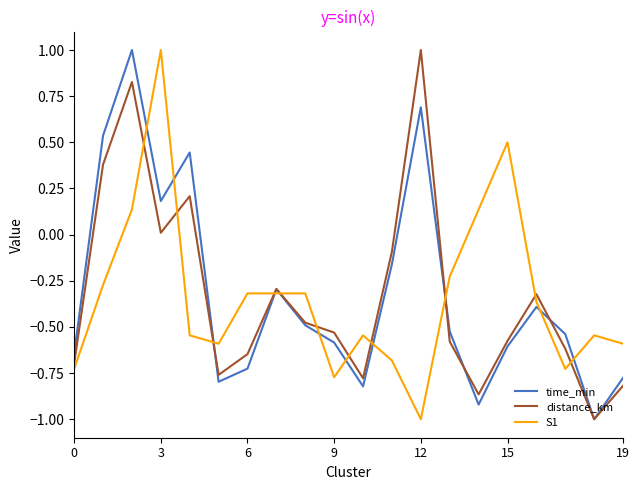

True or false: distance_km and S1 intersect in this chart.

True